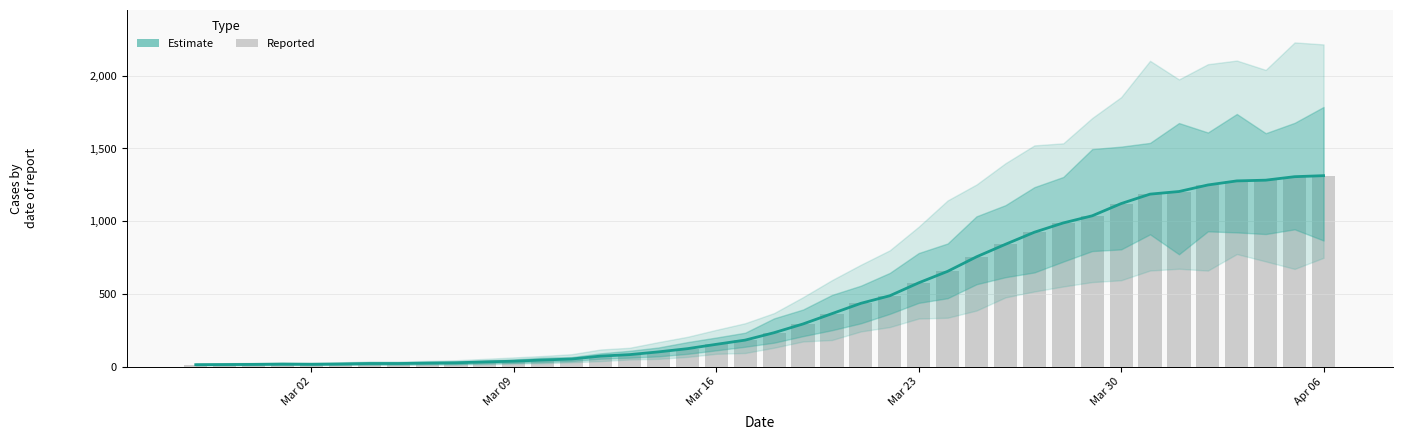

What are all the series names shown in the legend?

Estimate, Reported